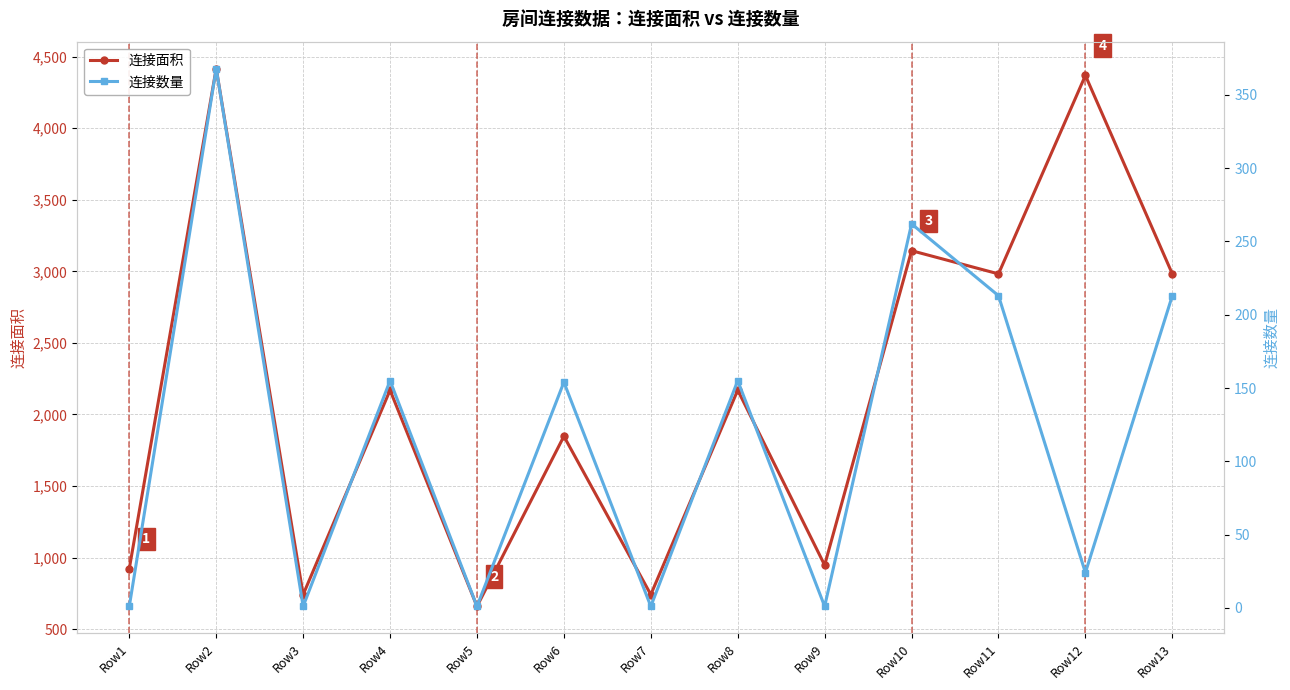

The 连接面积 series shows 2485 at Row2. True or false?

False